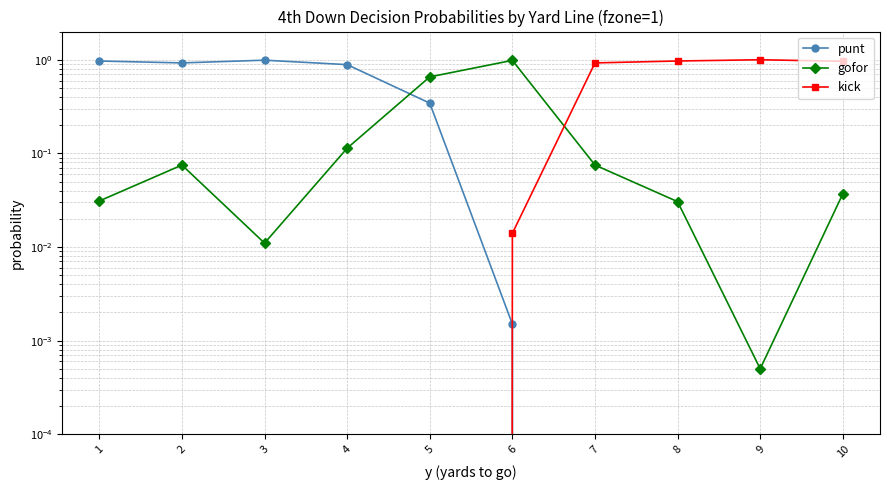

What is the spread (max minus min) of values at 6?

1.0